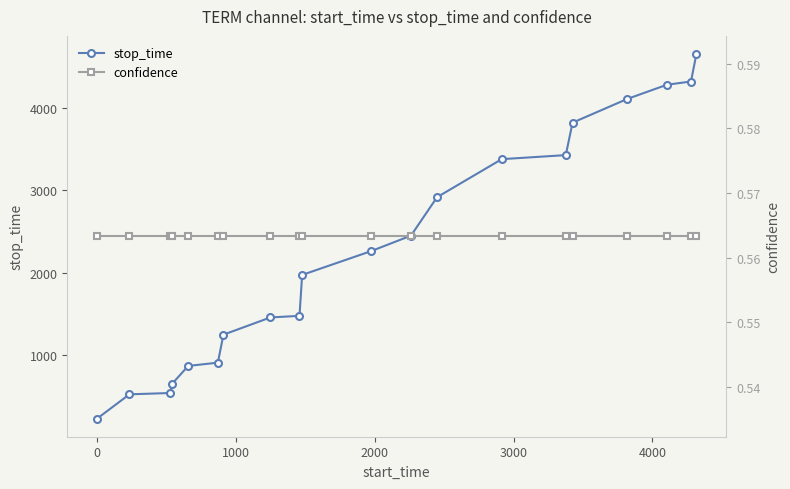

What are all the series names shown in the legend?

stop_time, confidence